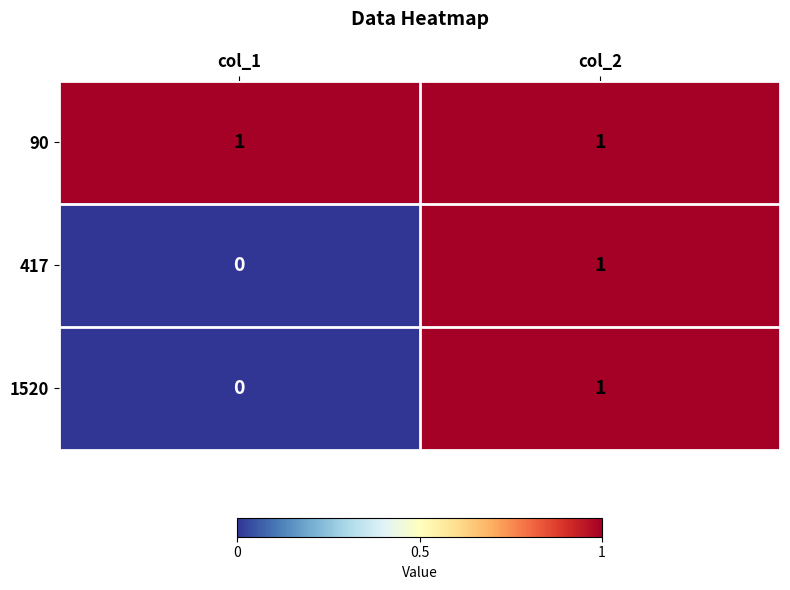

The value of 1520 at col_2 is 2. True or false?

False